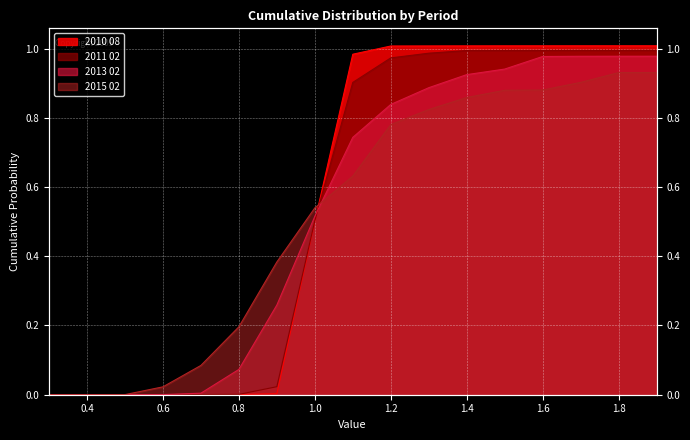

At which label does 2010 08 reach its peak?

1.9